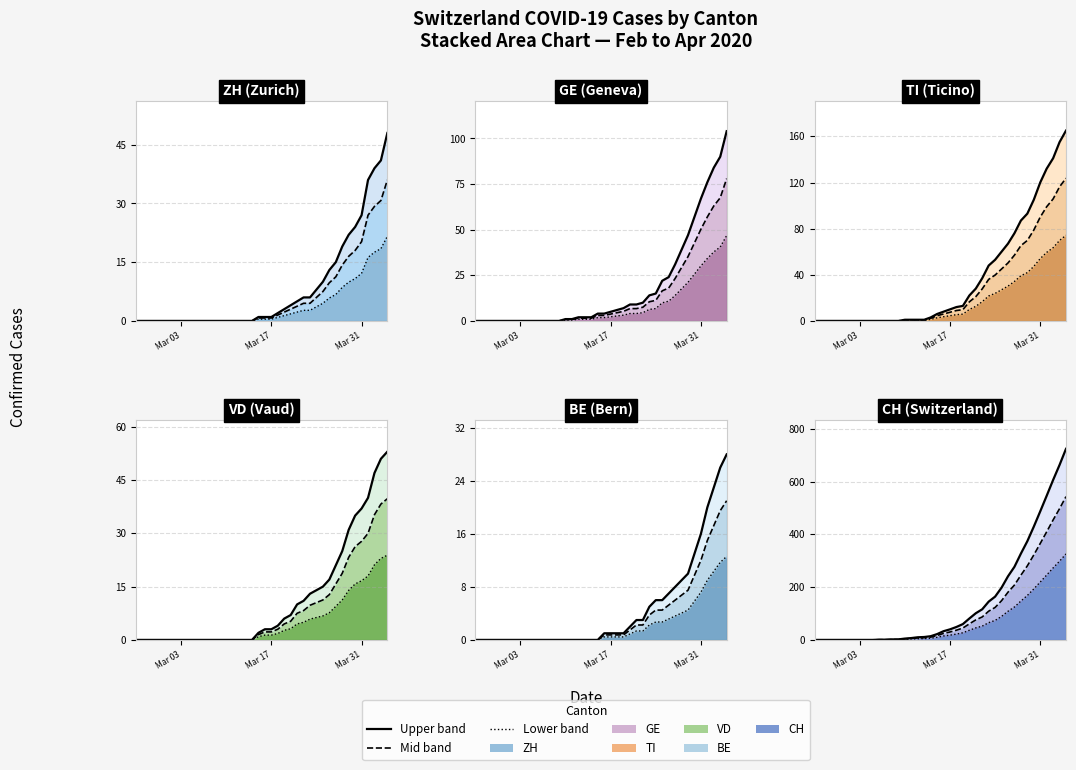

What is the difference between the maximum and minimum values in the ZH (Zurich) series?

48